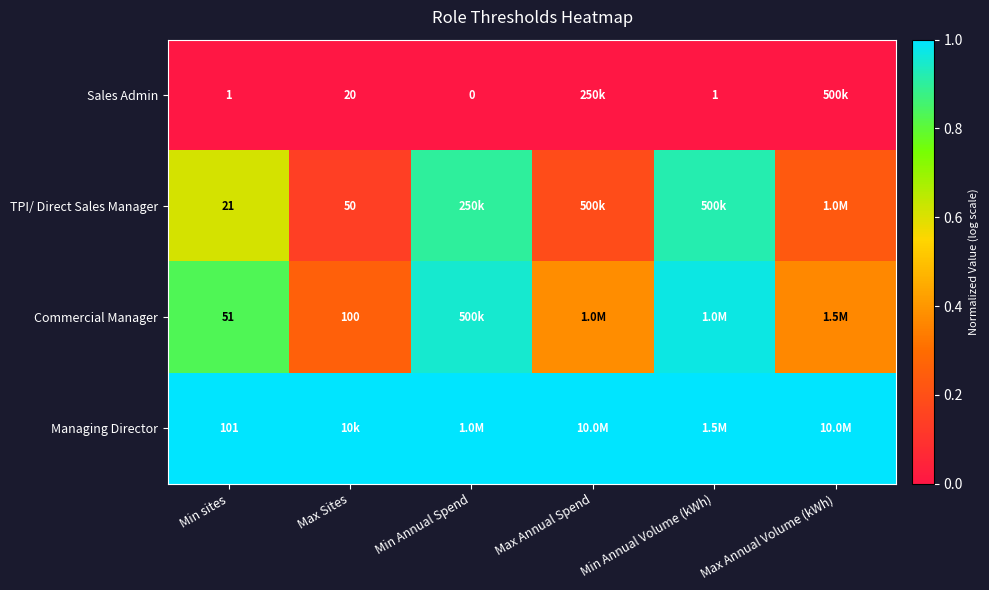

Is the value of Managing Director at Min sites greater than the value of Commercial Manager at Min sites?

Yes